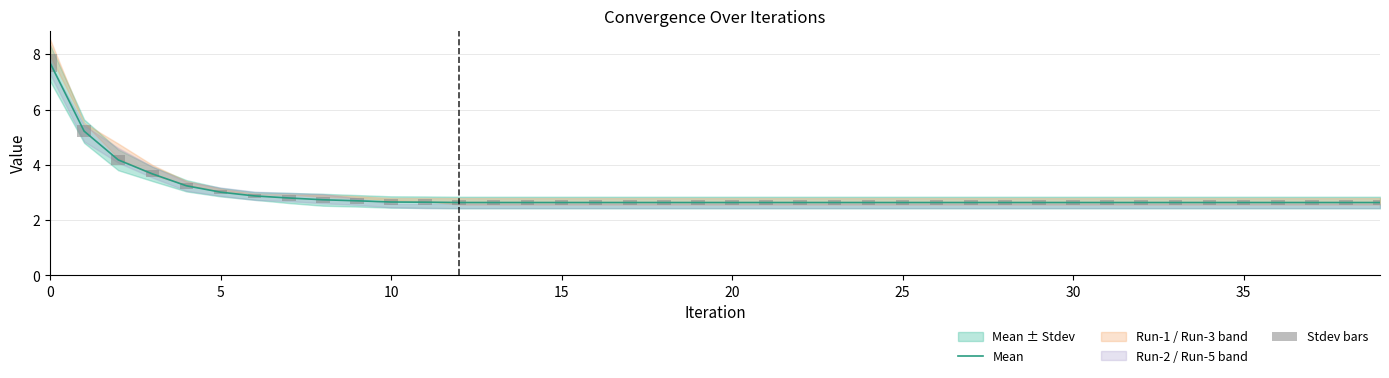

What is the sum of all Stdev bars values?

9.1